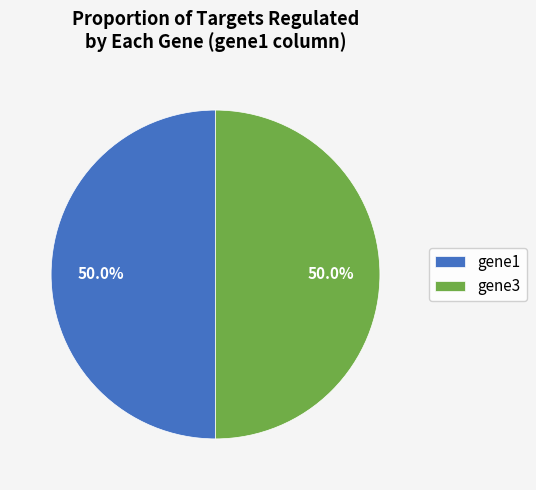

What is the ratio of the value at gene3 to the value at gene1?

1.0